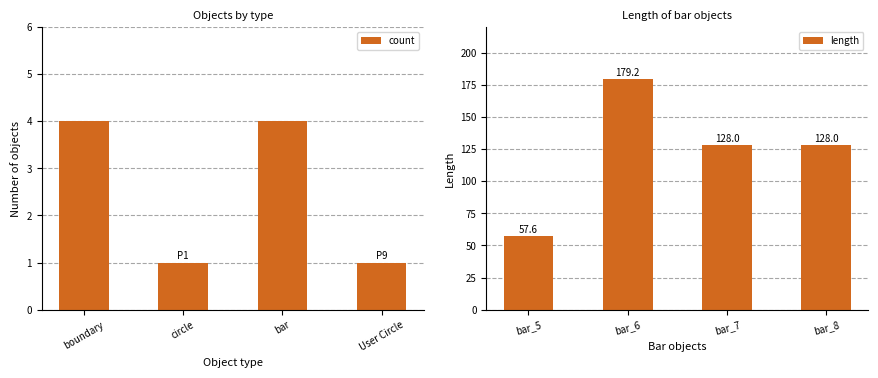

List the series in order of their peak value, highest first.

length, count